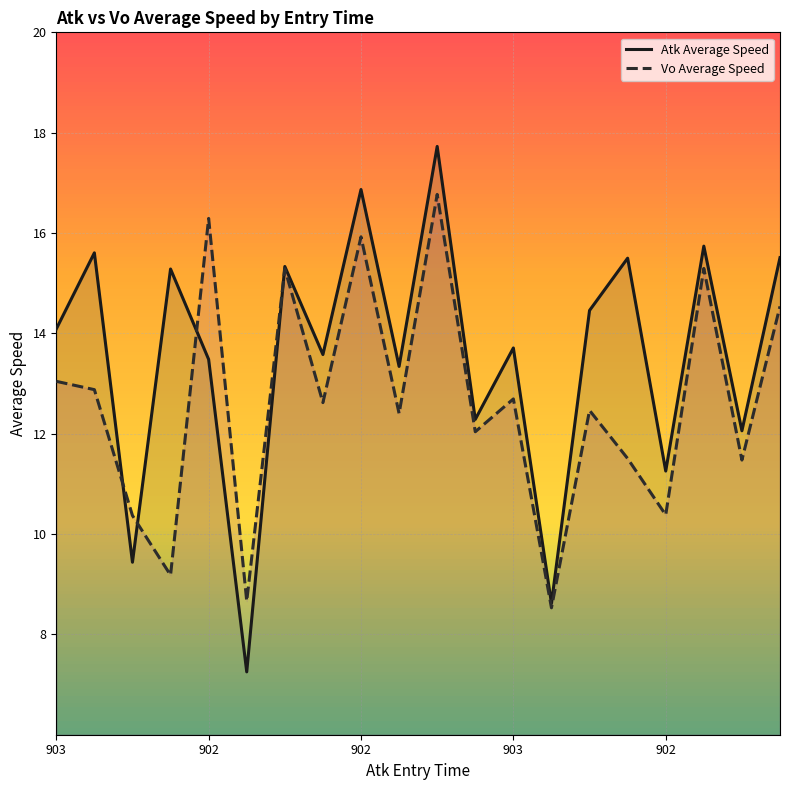

Which series has the largest total across all categories?

Atk Average Speed